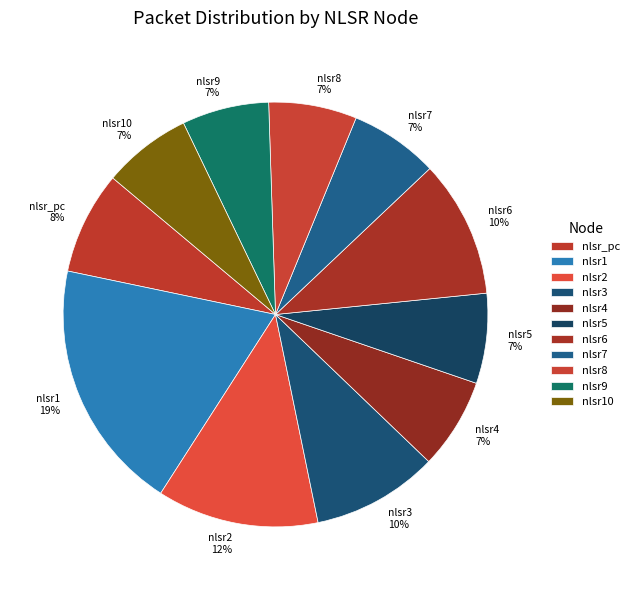

To the nearest percent, what is the average slice percentage?

9%